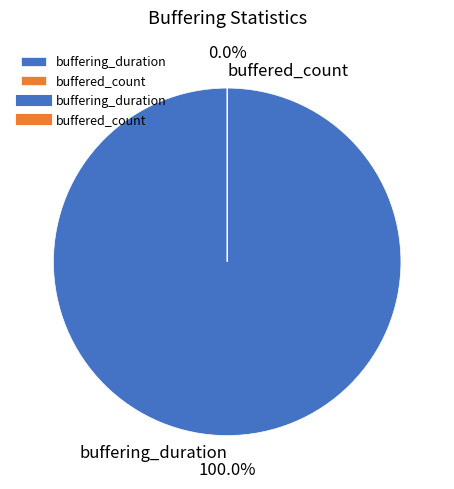

Rank the categories by value from lowest to highest.

buffered_count, buffering_duration